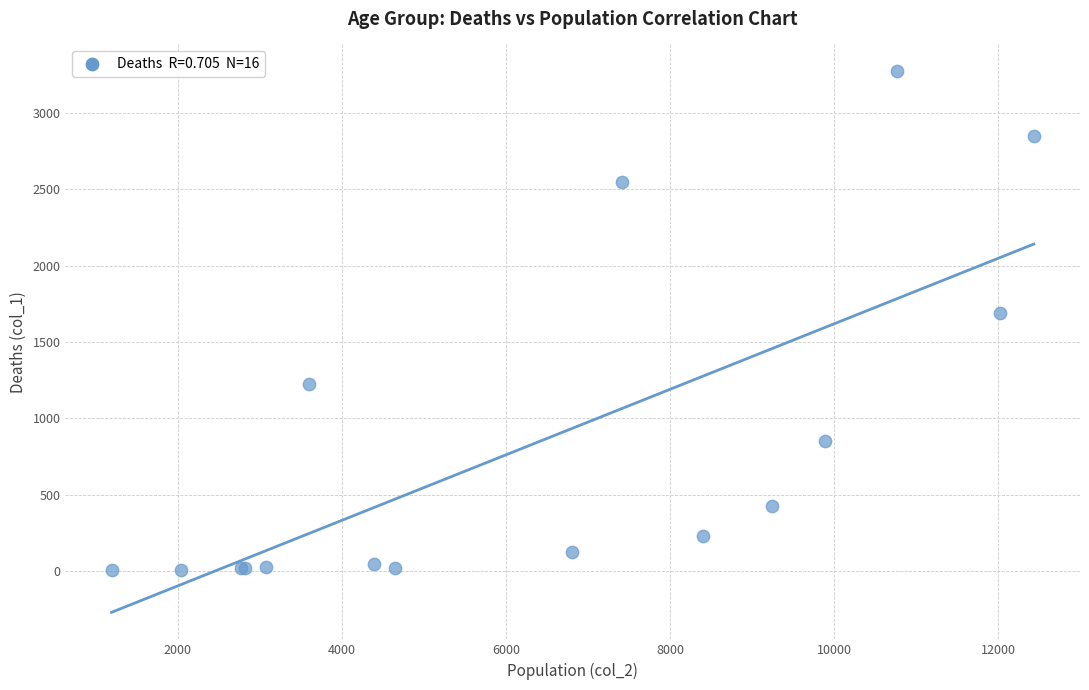

What Y value in the scatter plot is closest to 1638?

1690